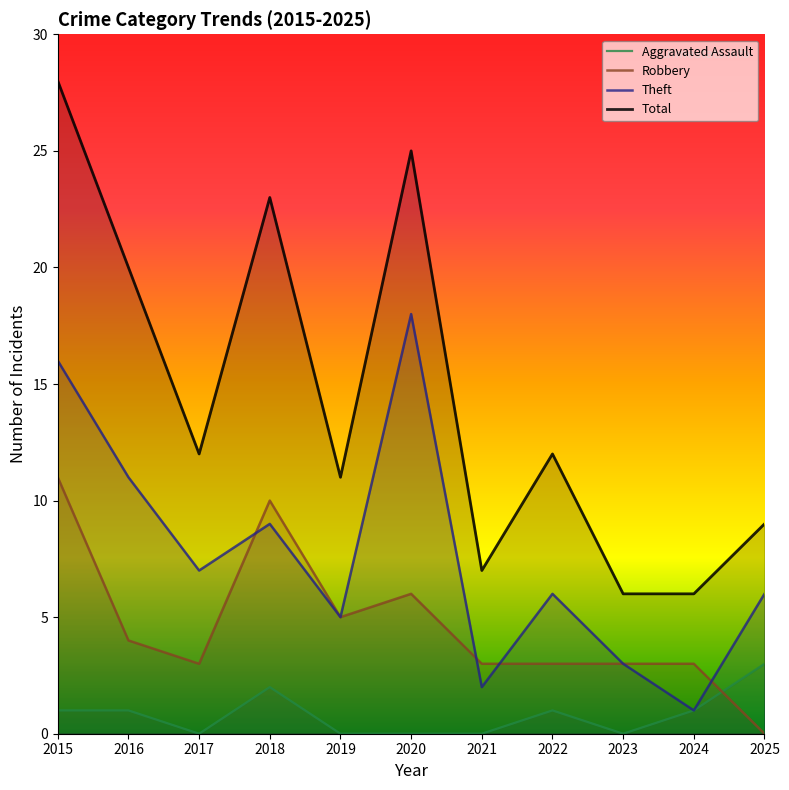

True or false: Total and Aggravated Assault intersect in this chart.

False